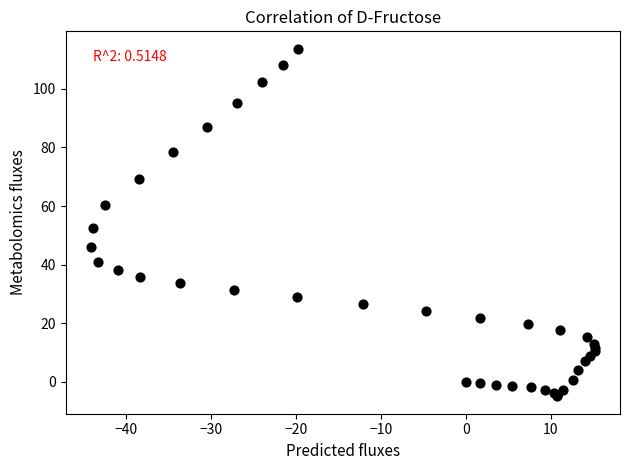

What Y value in the scatter plot is closest to 54?

52.5